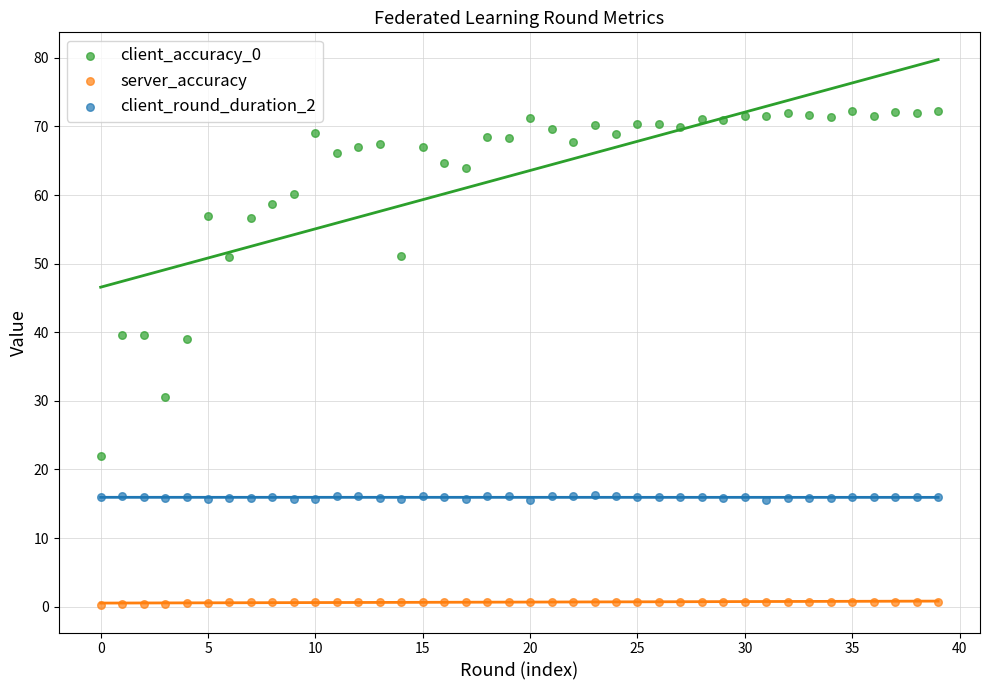

Which series has the widest spread of Y values?

client_accuracy_0